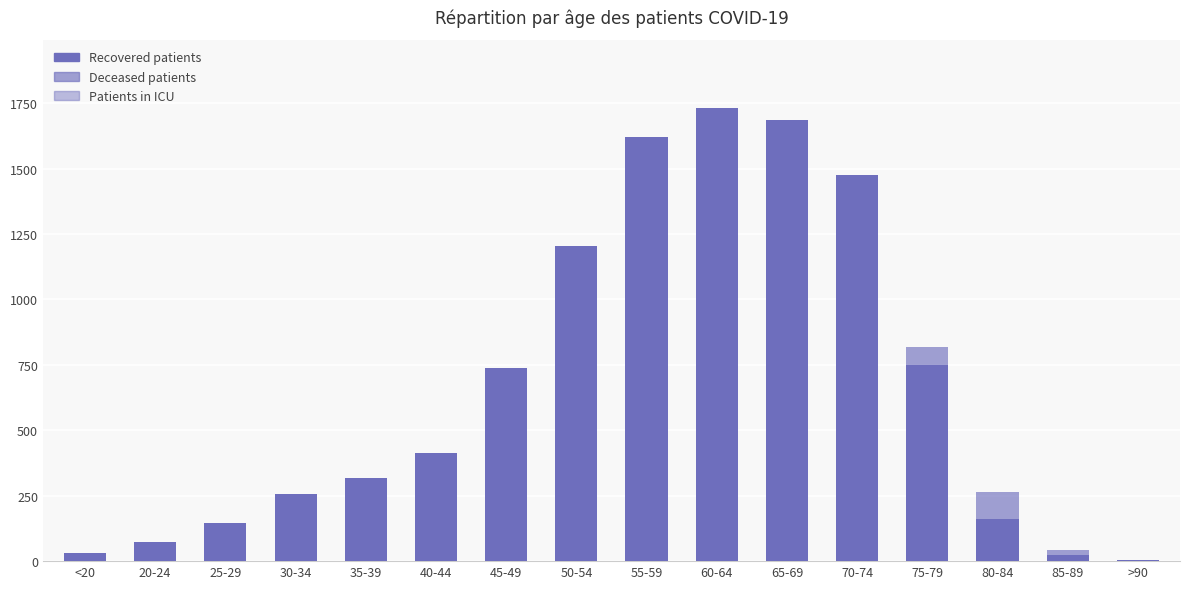

How many categories are shown in the chart?

16